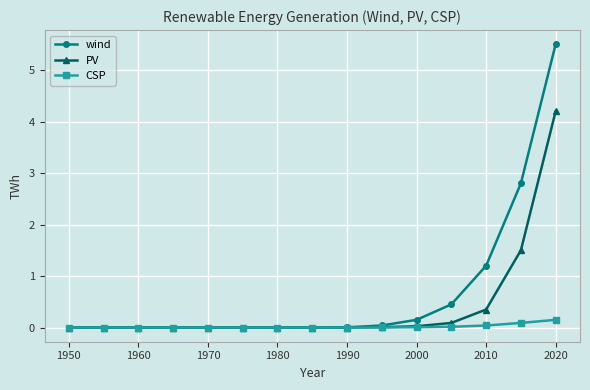

What is the greatest value displayed?

5.5